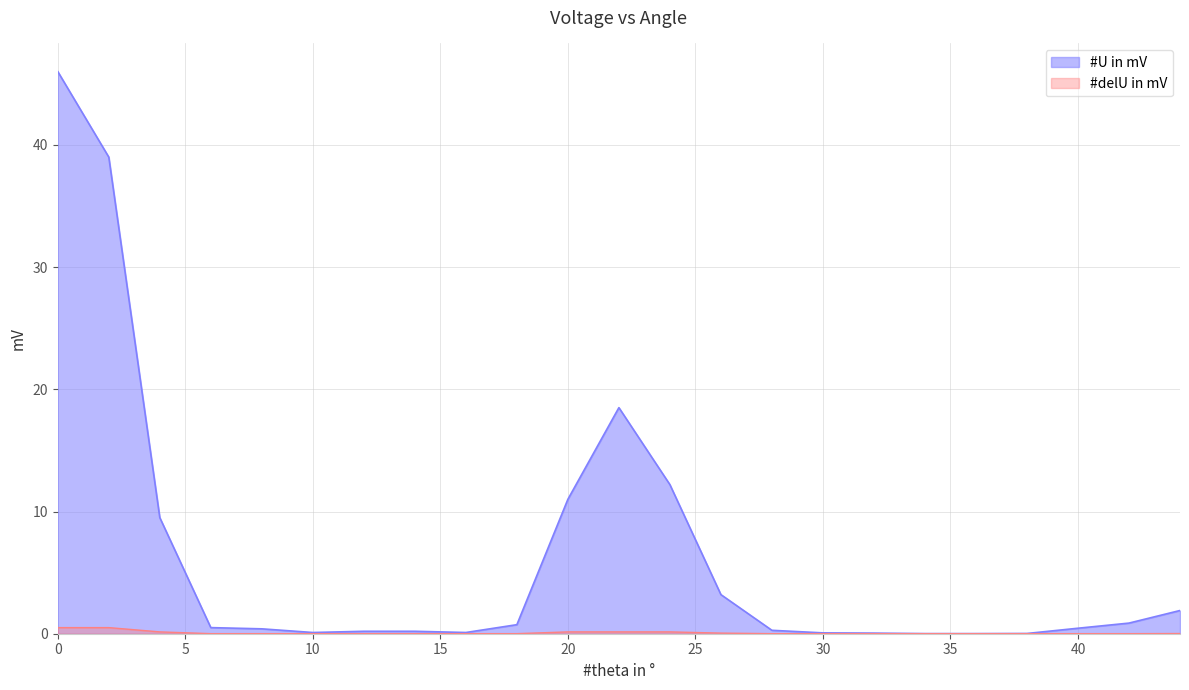

Is the value of #delU in mV at 8 greater than the value of #U in mV at 2?

No